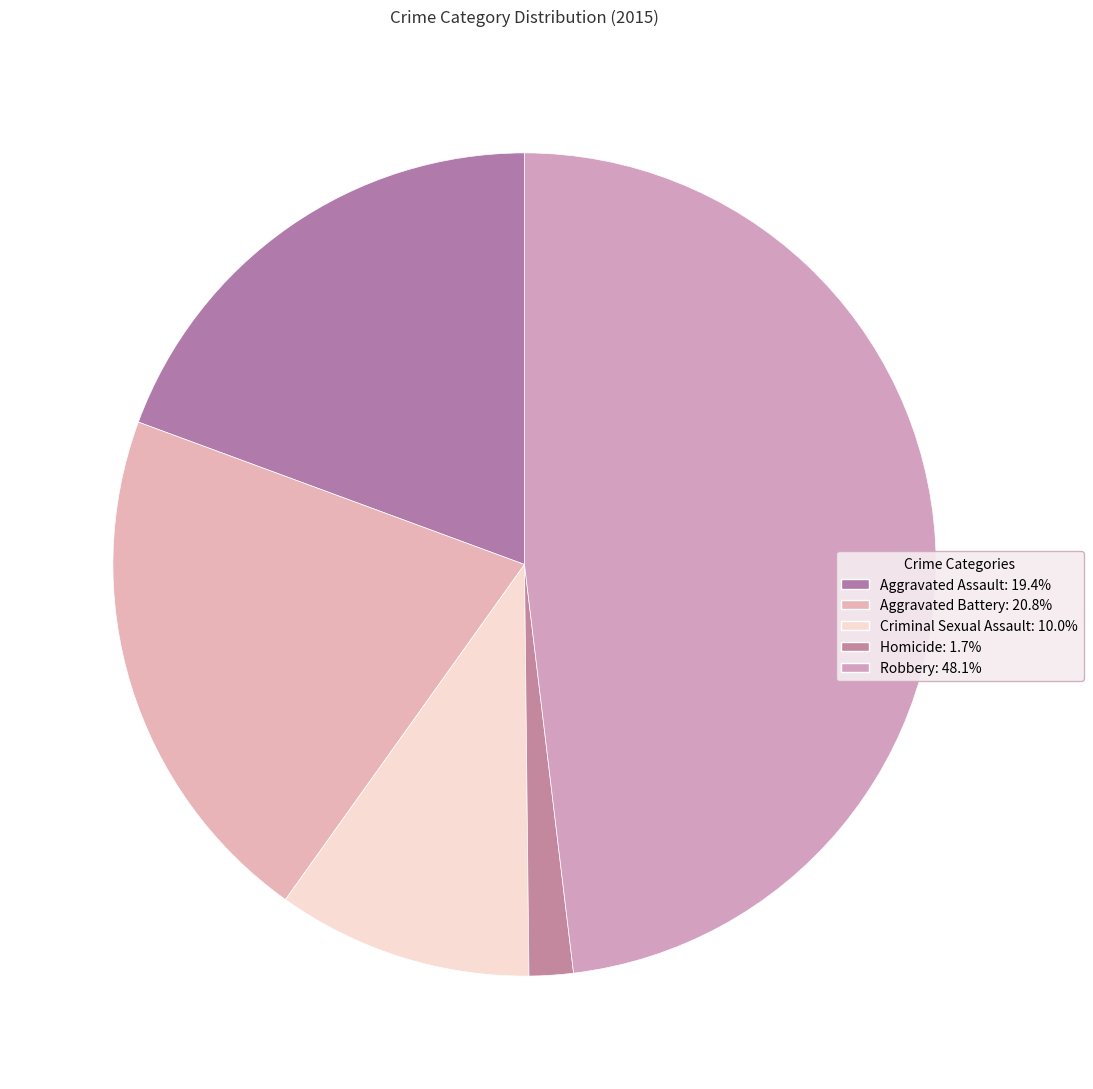

Which slice is the smallest?

Homicide